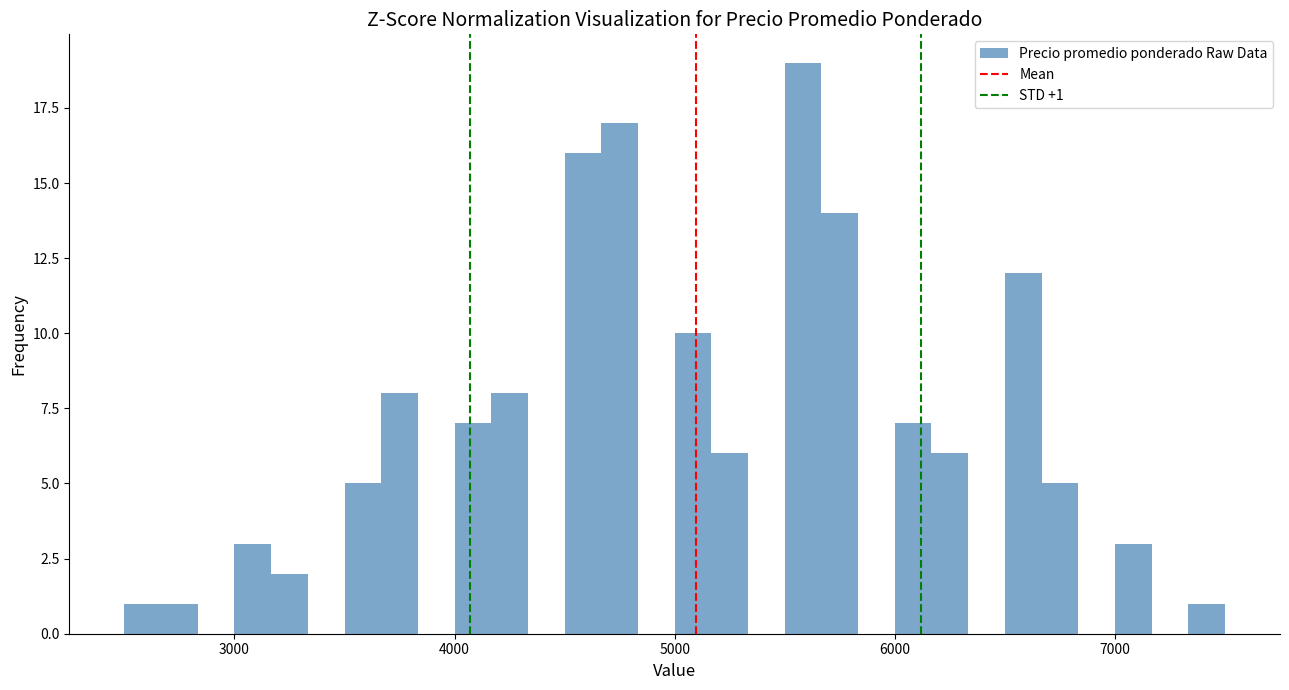

Around what value on the x-axis is the tallest bar? Give the approximate position of its centre, as read against the axis.

5600